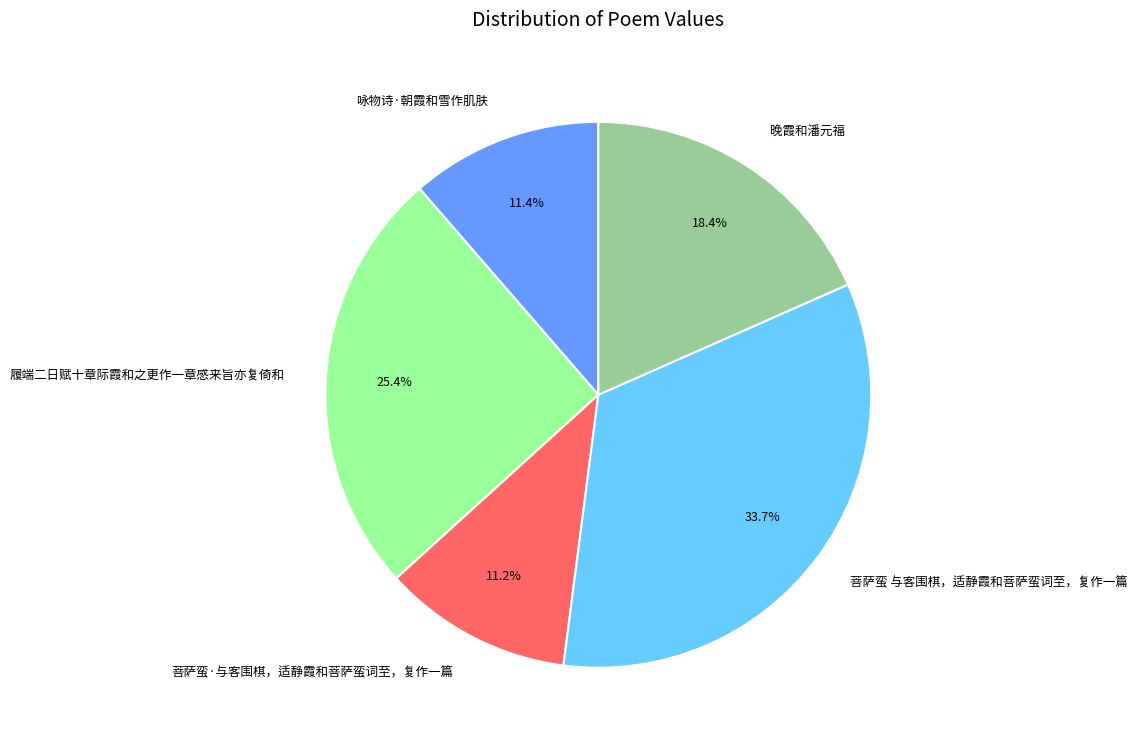

How much of the chart is everything except 晚霞和潘元福?

81.6%